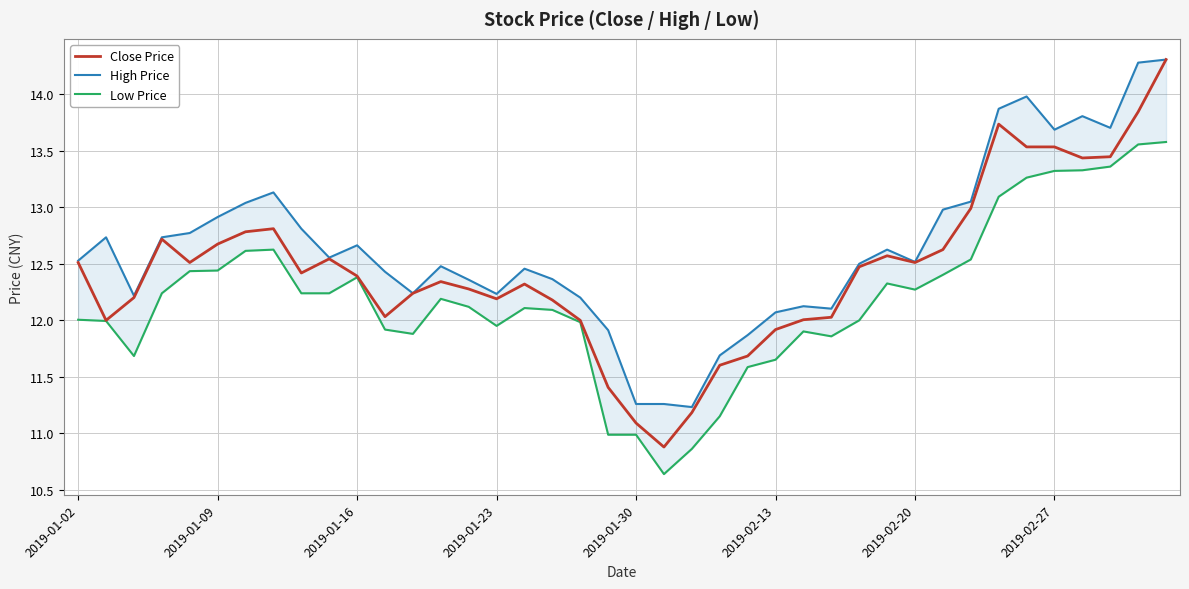

How many data points in High Price are above 12?

34